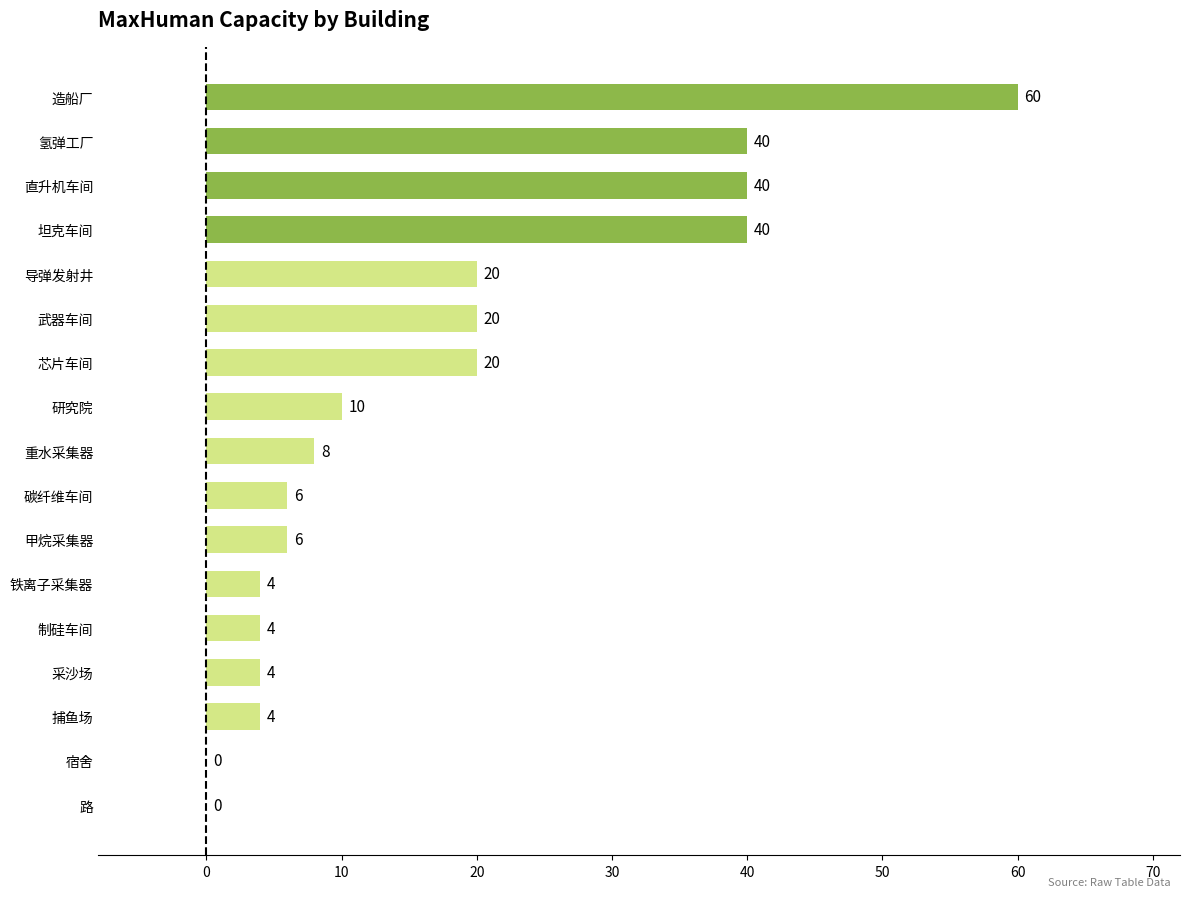

Reading top to bottom, what are all the values shown in this chart?

造船厂=60	氢弹工厂=40	直升机车间=40	坦克车间=40	导弹发射井=20	武器车间=20	芯片车间=20	研究院=10	重水采集器=8	碳纤维车间=6	甲烷采集器=6	铁离子采集器=4	制硅车间=4	采沙场=4	捕鱼场=4	宿舍=0	路=0